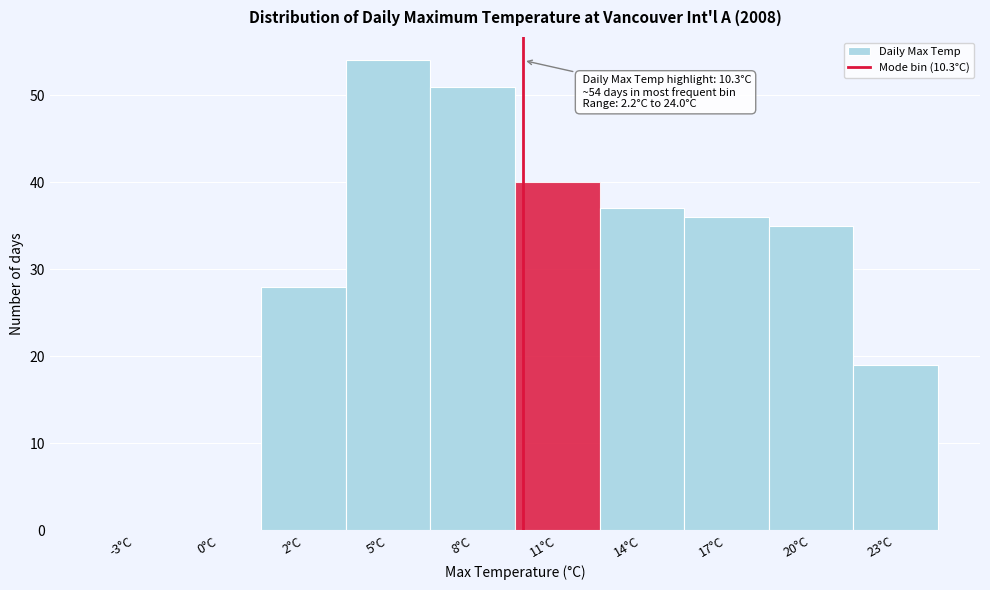

Reading left to right, extract all data points from this chart.

-3°C=0	0°C=0	2°C=28	5°C=54	8°C=51	11°C=40	14°C=37	17°C=36	20°C=35	23°C=19